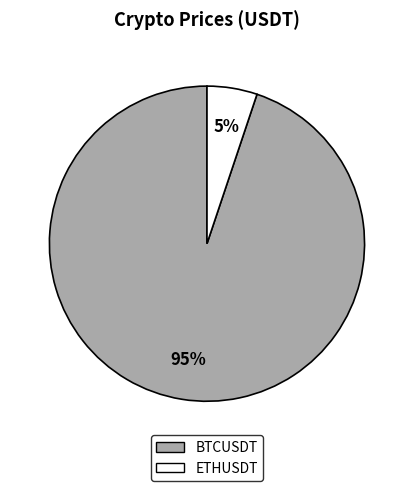

Is the sum of BTCUSDT and ETHUSDT greater than half?

Yes